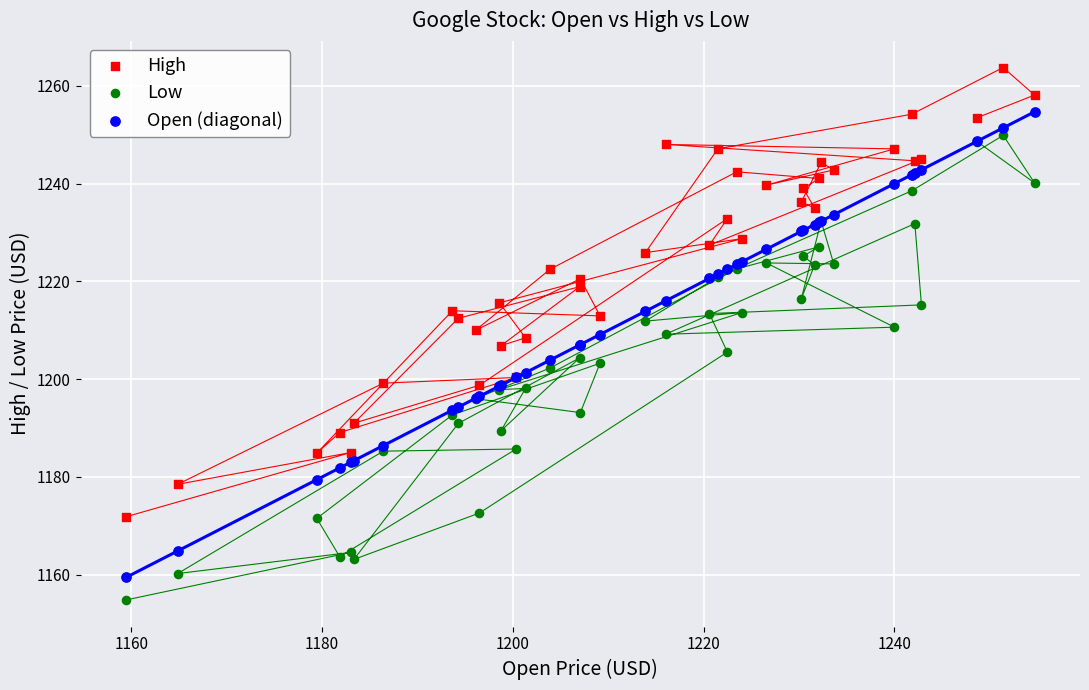

Which series contains the highest Y value?

High